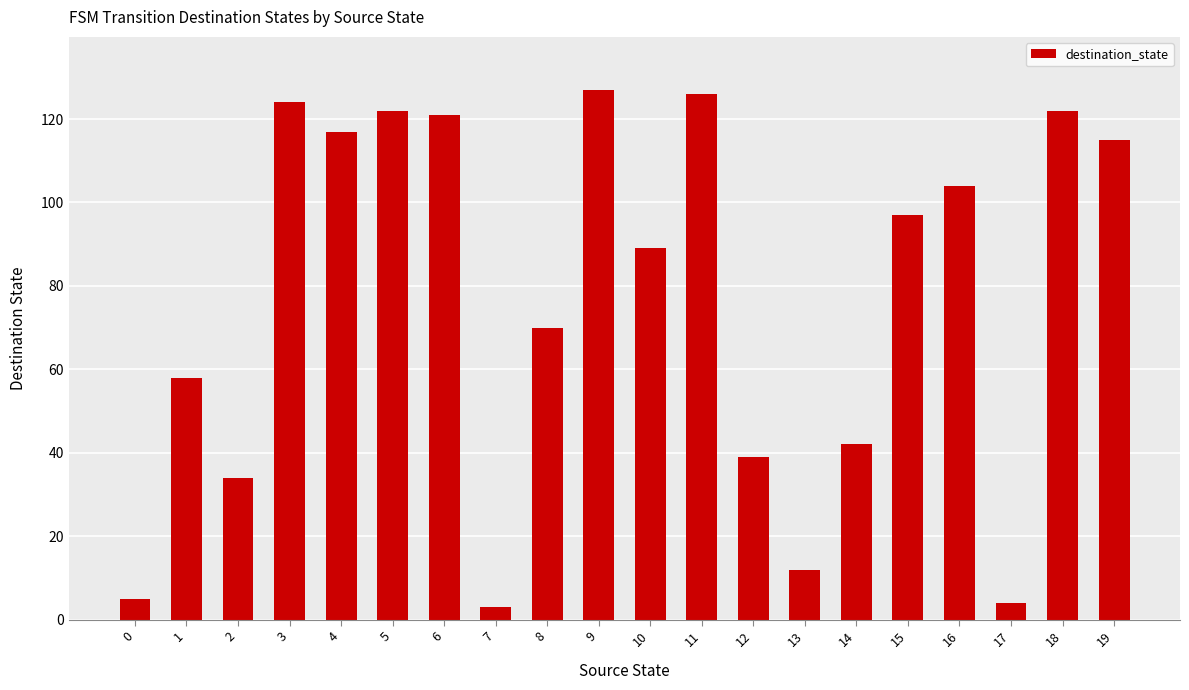

What value does the data have at 14?

42